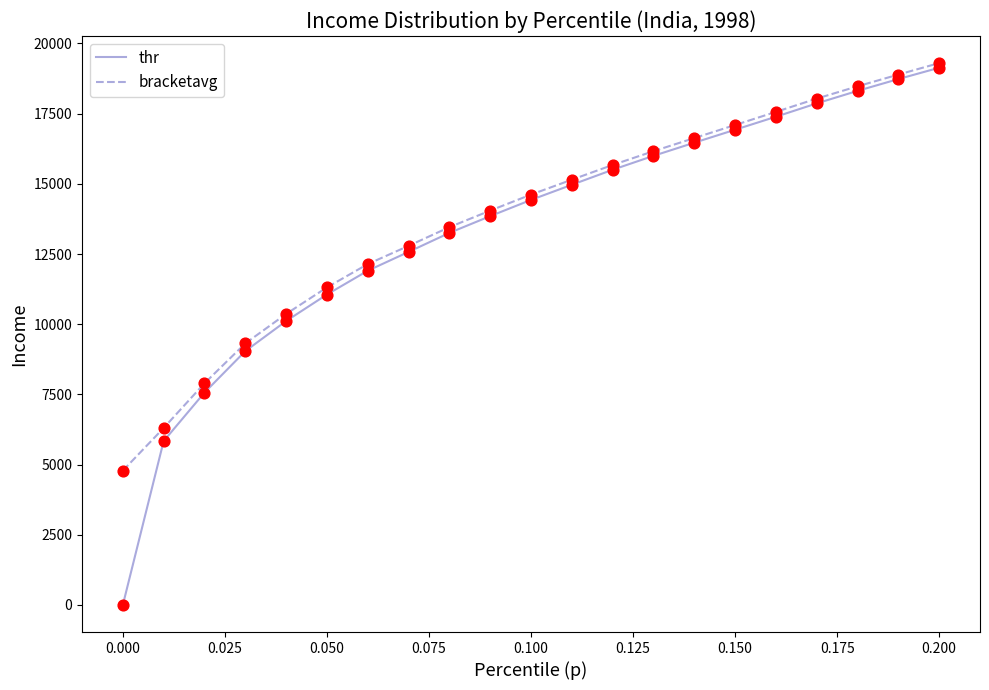

What is the highest value of the bracketavg series?

19302.0